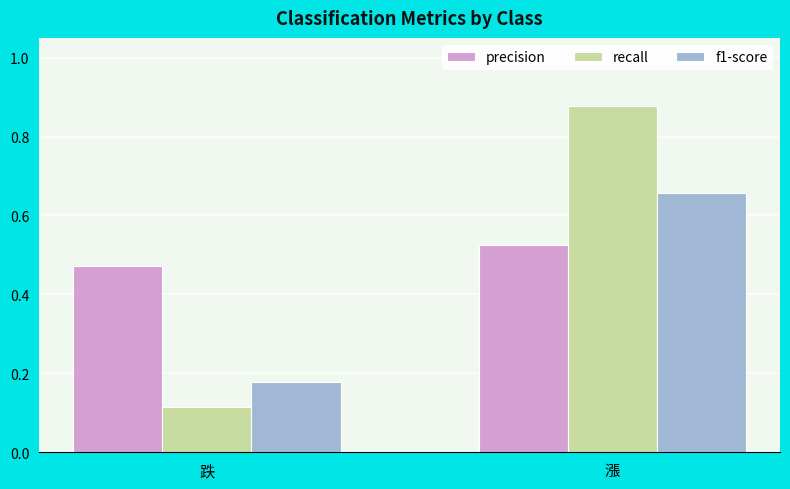

Which series changed the most between 跌 and 漲?

recall